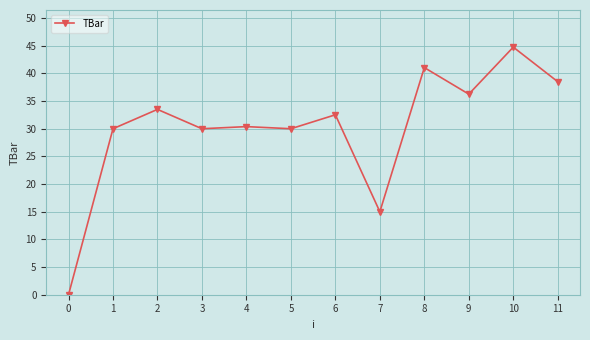

True or false: the data shows 26.6 at 7.

False